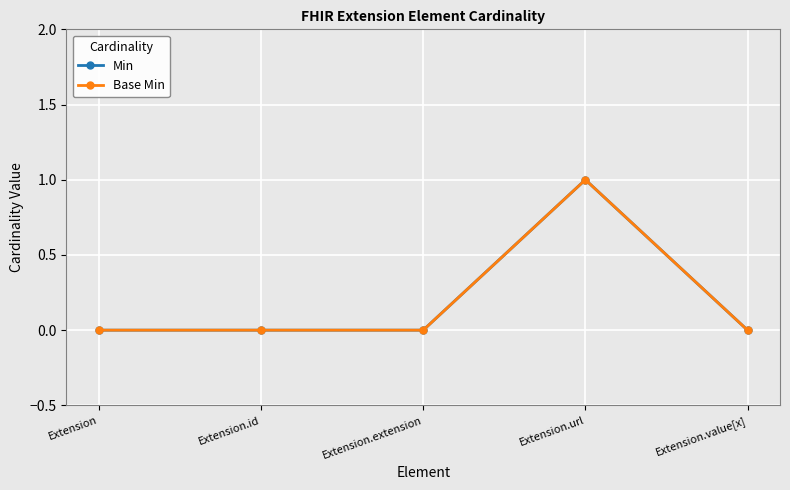

What is the sum of the Base Min values at Extension.value[x] and Extension.url?

1